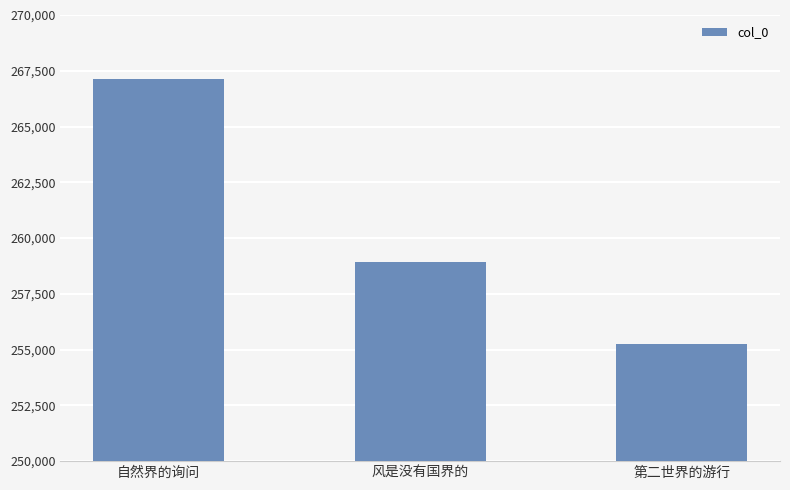

How many bars are there in total?

3